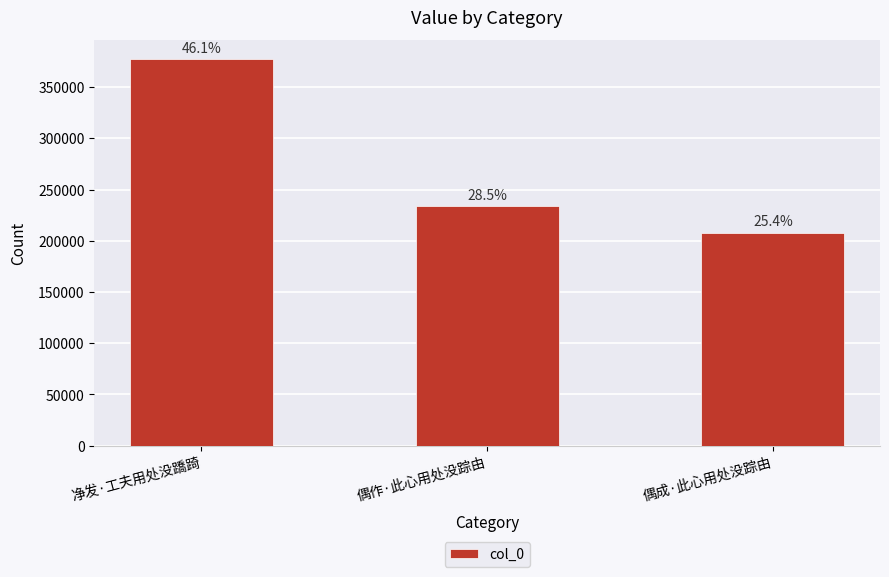

What position from the right is 偶作·此心用处没踪由?

2